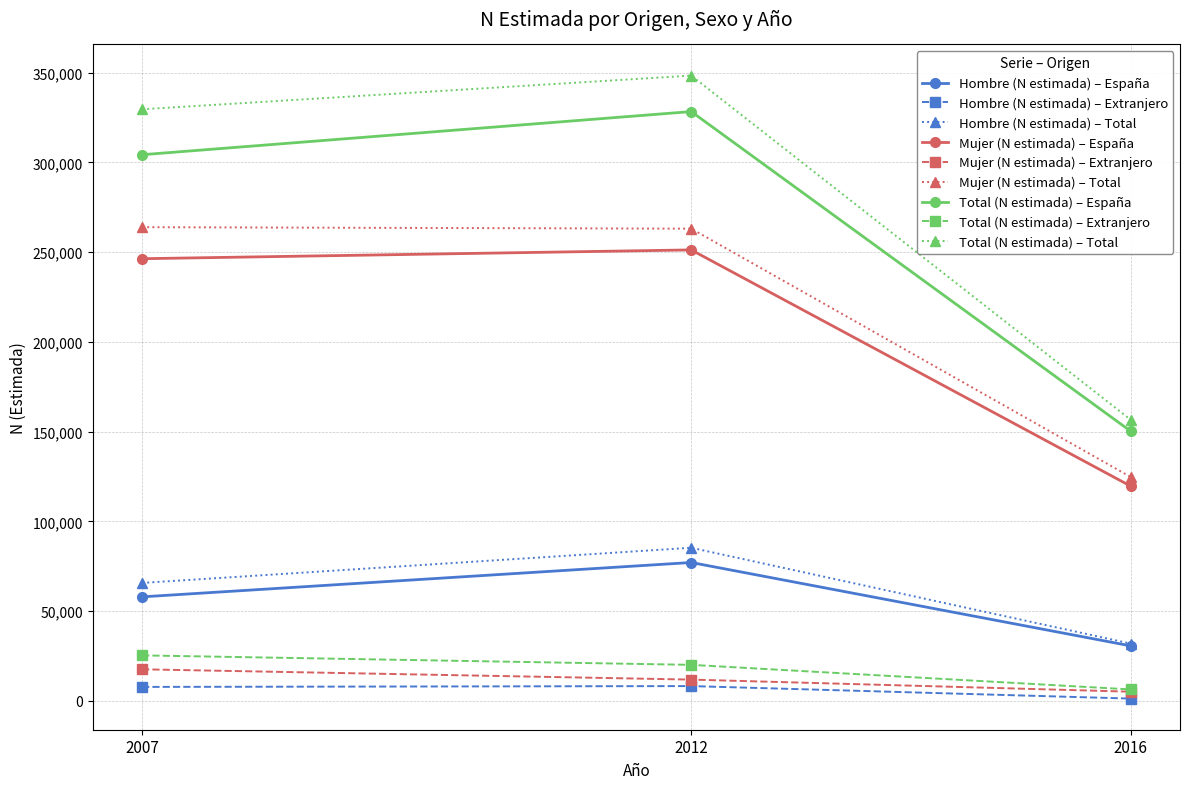

What are all the series names shown in the legend?

Hombre (N estimada) – España, Hombre (N estimada) – Extranjero, Hombre (N estimada) – Total, Mujer (N estimada) – España, Mujer (N estimada) – Extranjero, Mujer (N estimada) – Total, Total (N estimada) – España, Total (N estimada) – Extranjero, Total (N estimada) – Total